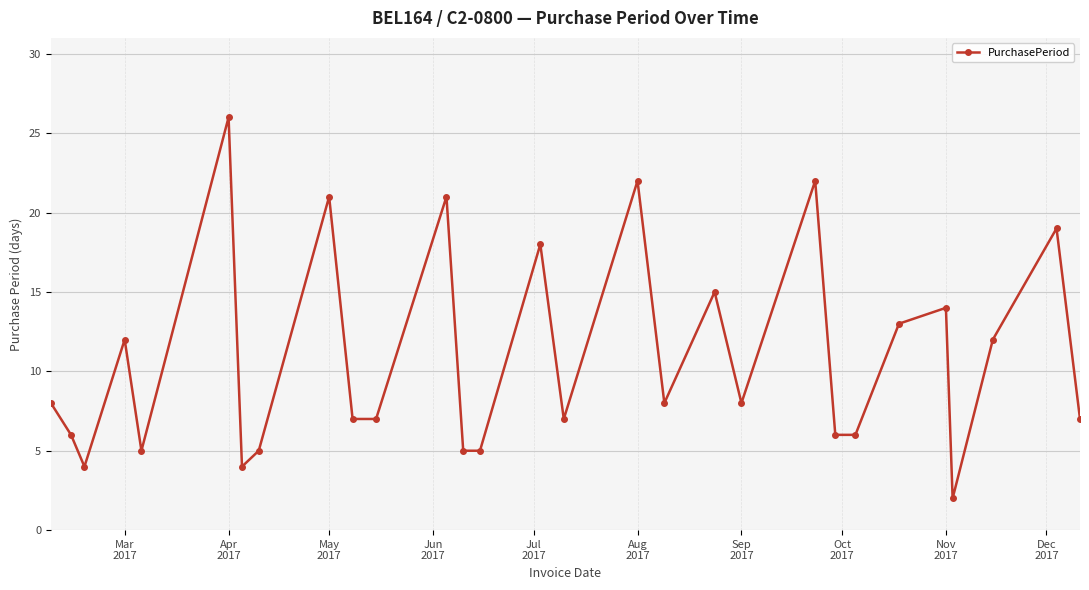

What is the maximum value shown in the chart?

26